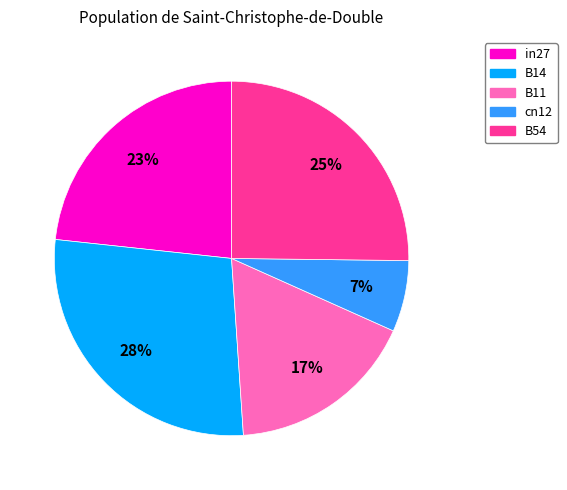

To the nearest percent, what is the average slice percentage?

20%